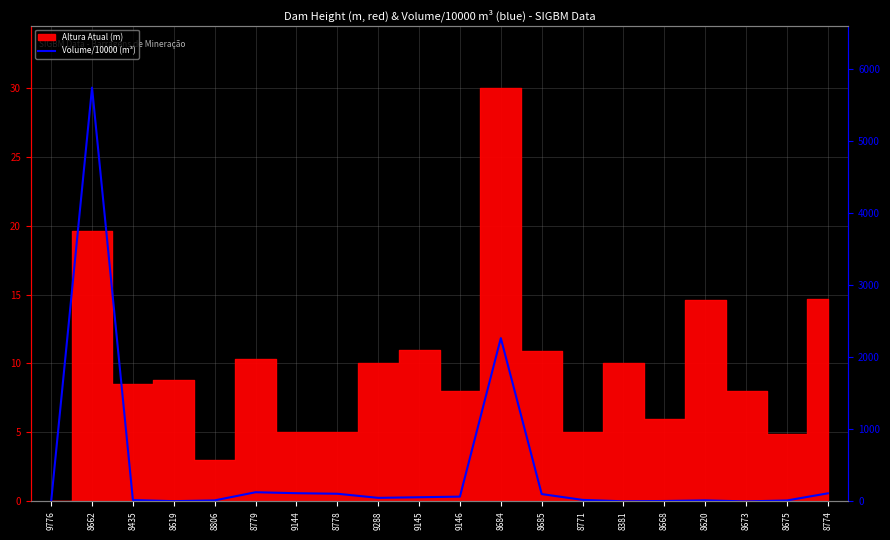

What is the sum of all values?

8840.8